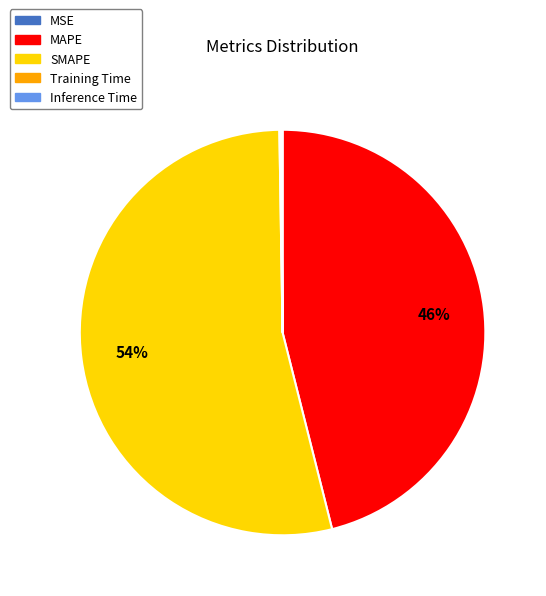

What percentage is the MAPE slice, to the nearest percent?

46%